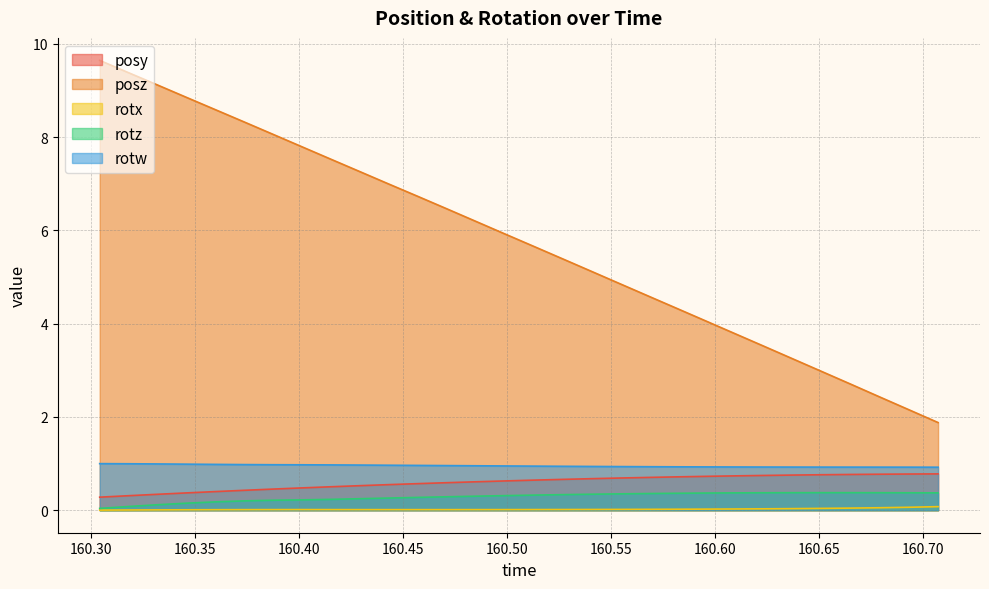

What is the maximum value shown in the chart?

9.6